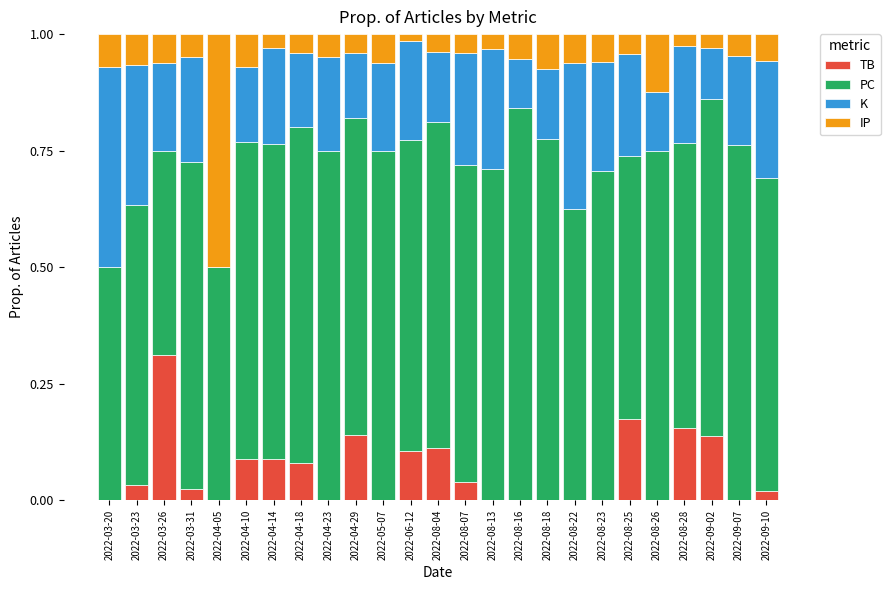

Does the chart contain stacked bars?

Yes